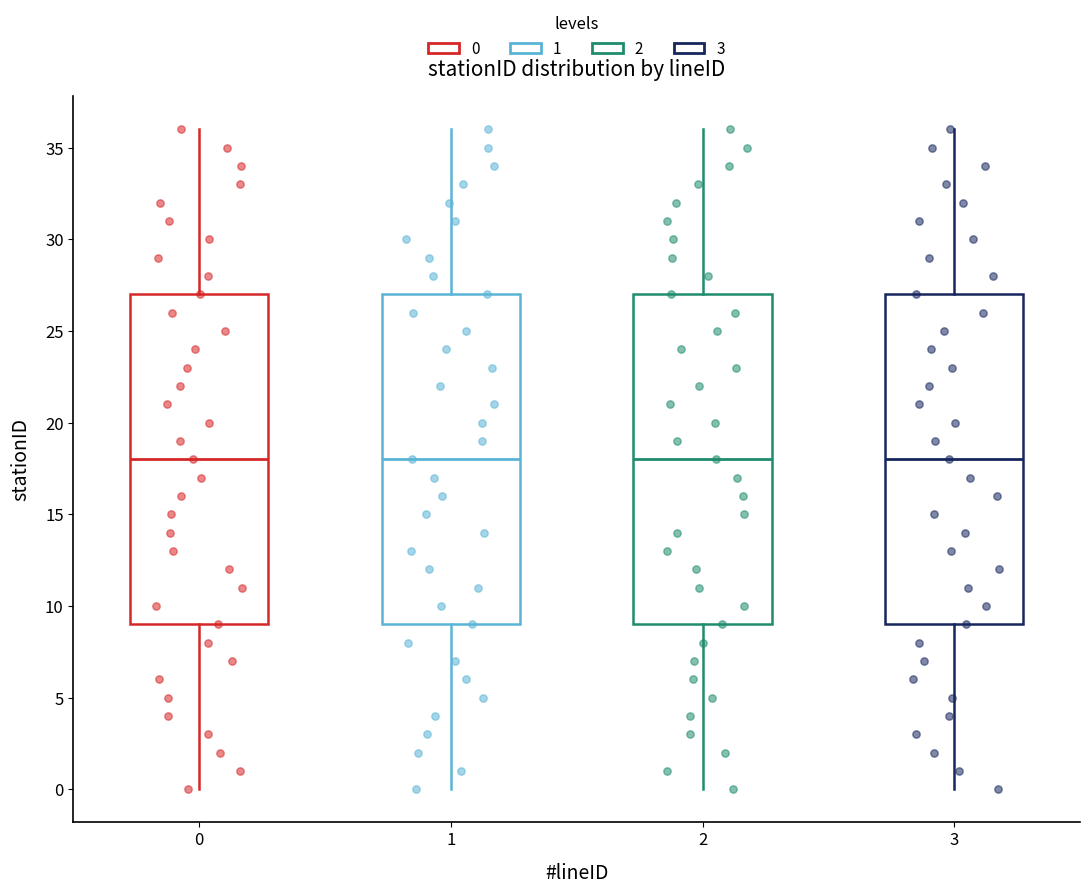

Where does the median line of the box at x = 0 sit on the y-axis? The values are not printed on the chart, so give them approximately, as read against the axis.

18